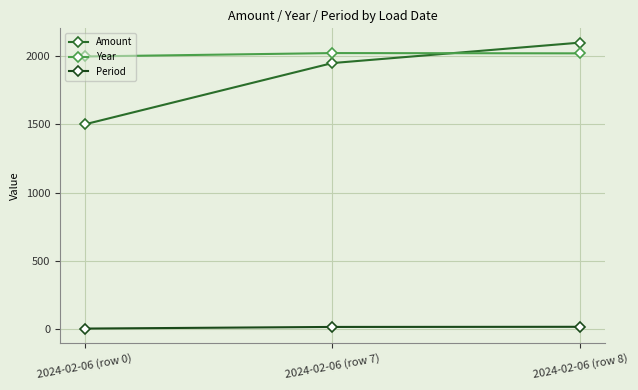

Is this an area chart (filled region under the line)?

No